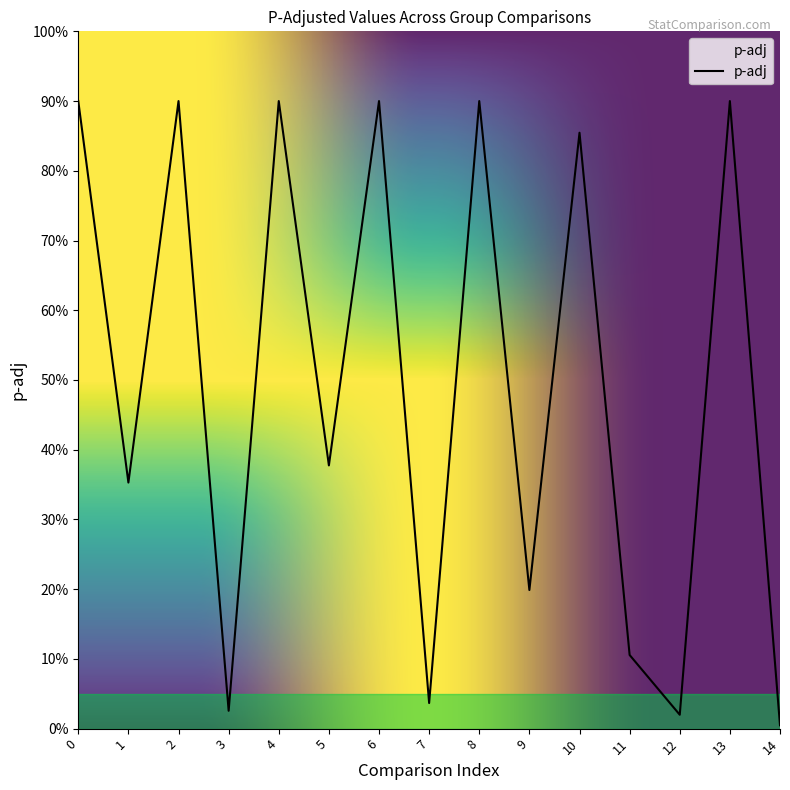

Does the chart have visible grid lines?

No